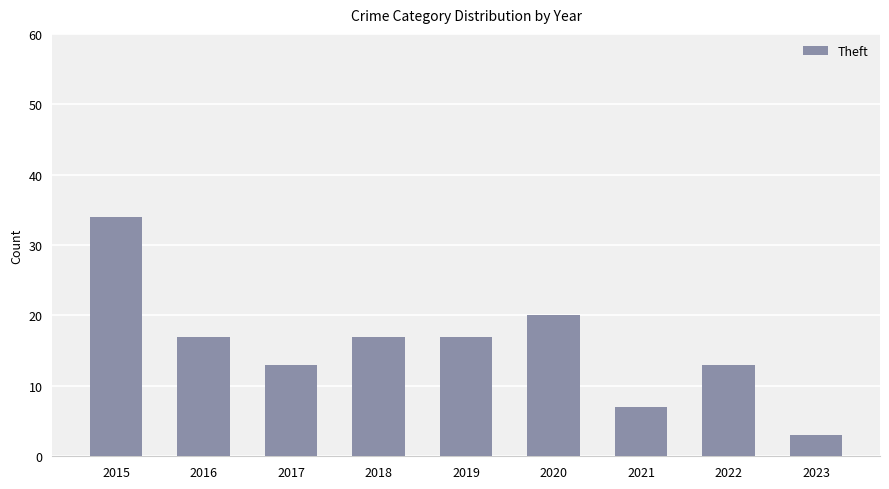

Does the chart contain stacked bars?

No